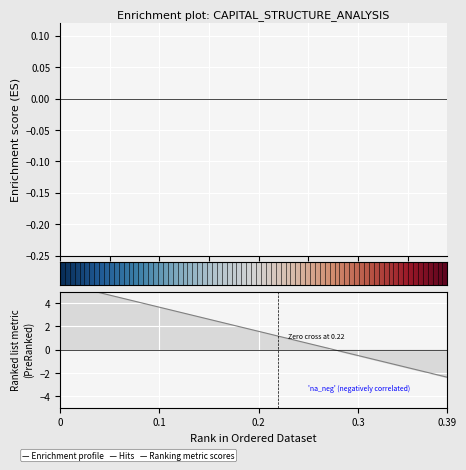

True or false: debt_capital has more than 2 points higher than both neighbors.

False